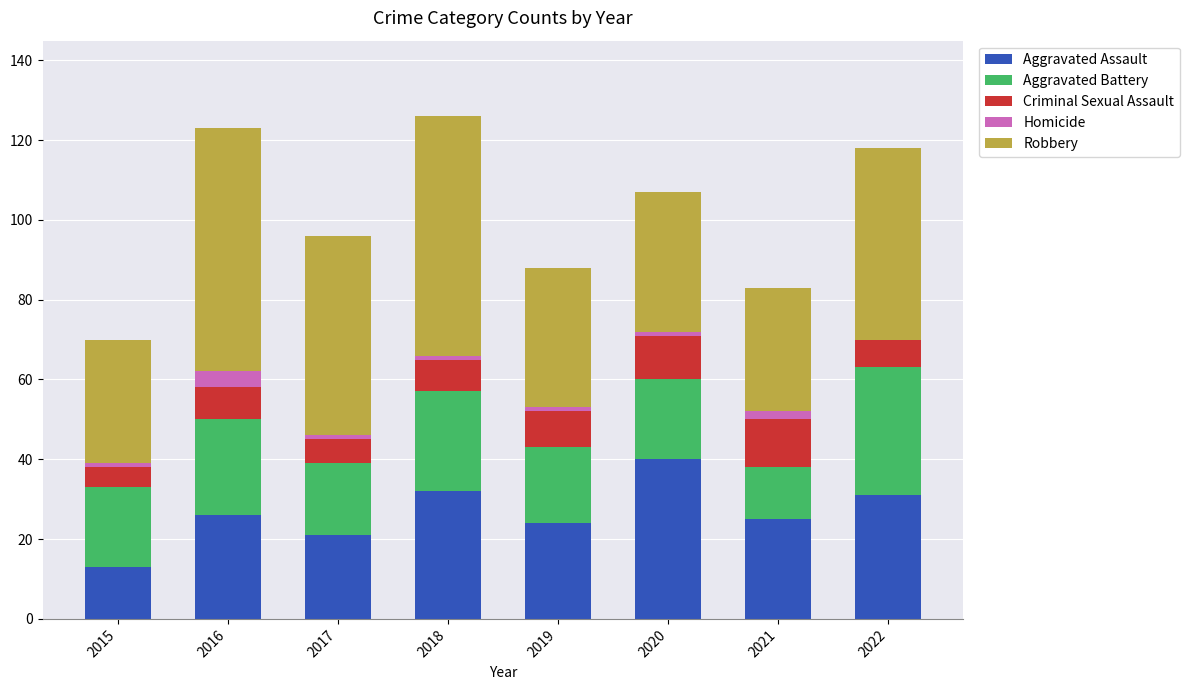

What is the total value across all series at 2022?

118